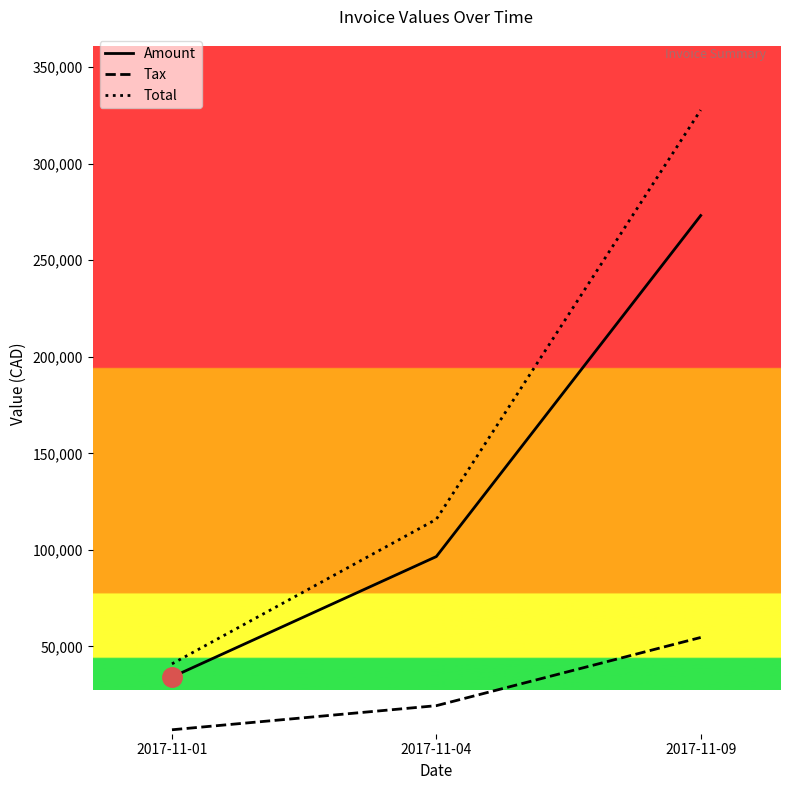

At which category is the sum across all series the highest?

2017-11-09